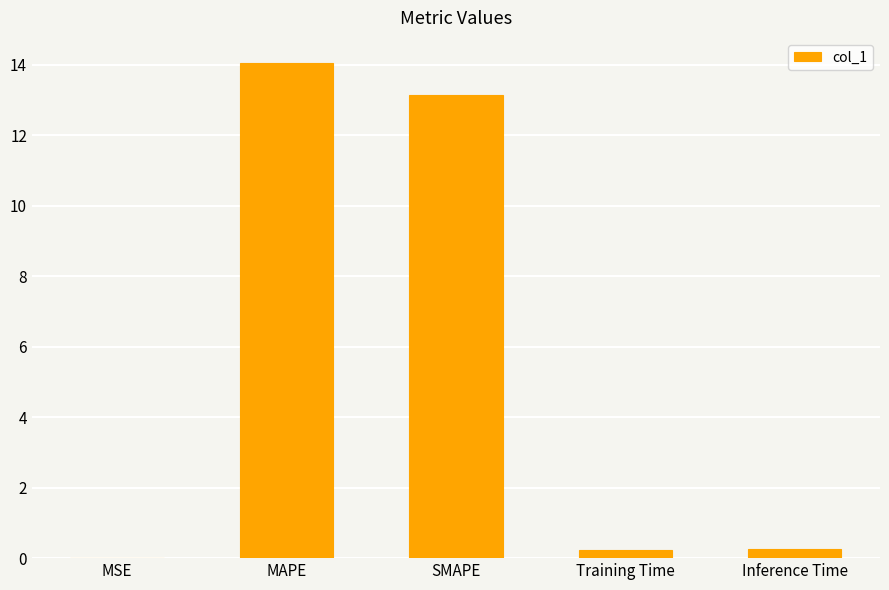

Is it true that the value at Inference Time is 0.3?

True